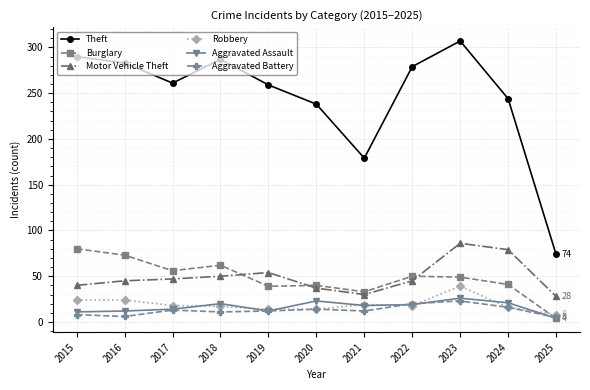

At which category does Burglary reach its first local valley?

2017